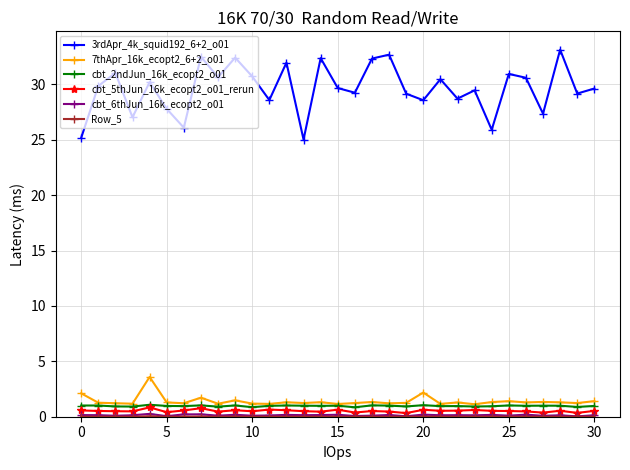

How many distinct data groups are displayed?

6